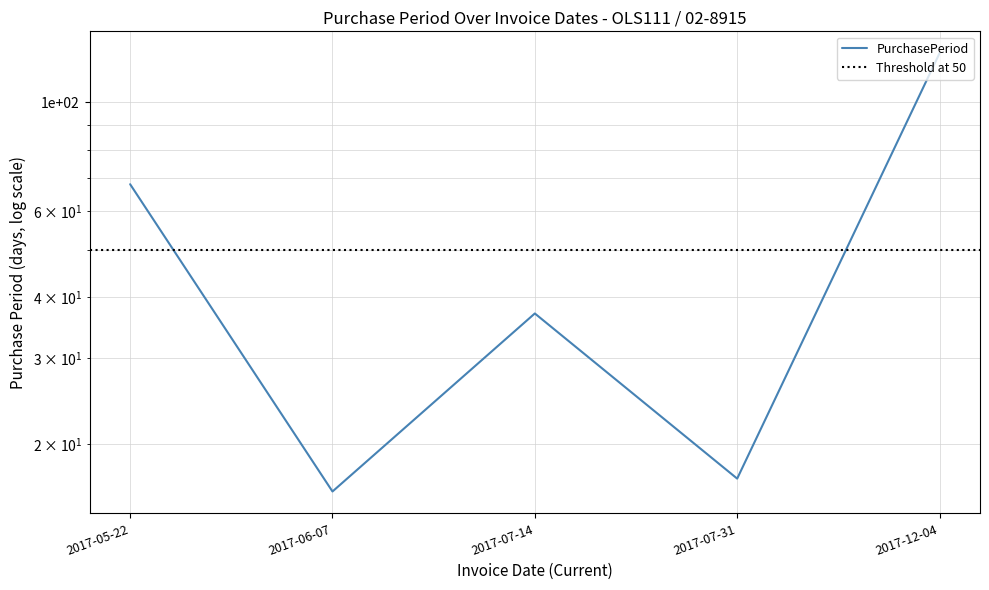

The chart shows a value of 68 at 2017-05-22. True or false?

True